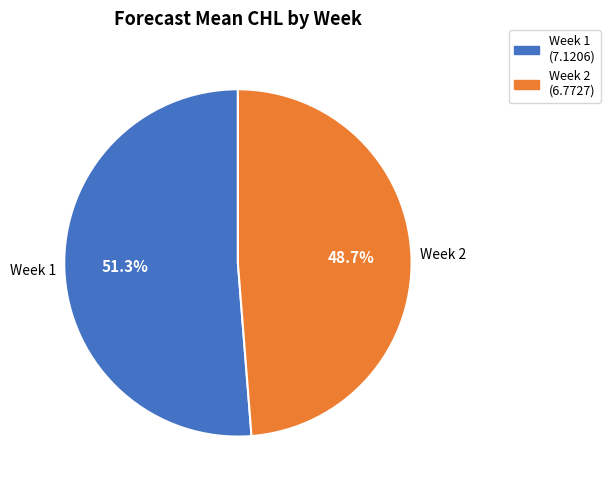

To the nearest percent, what is the difference between the largest and smallest slice percentages?

3%